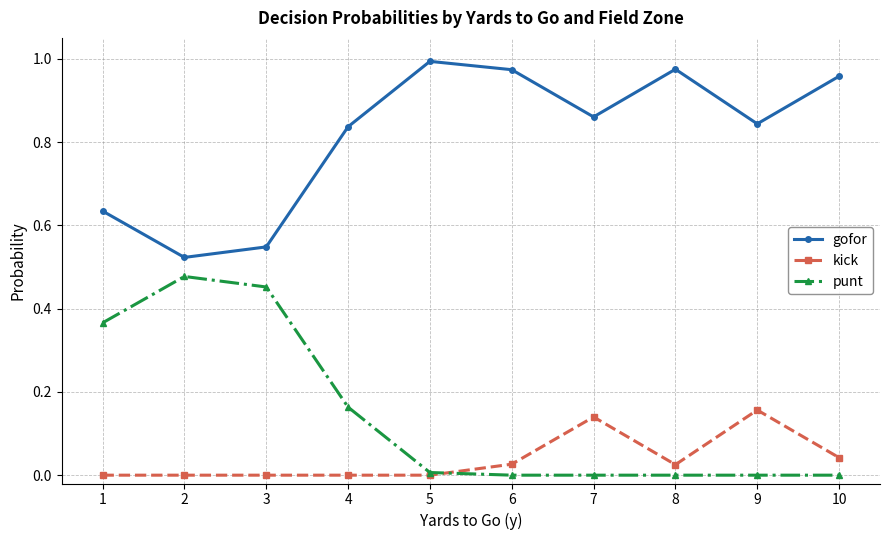

Where is the first local maximum for gofor?

5